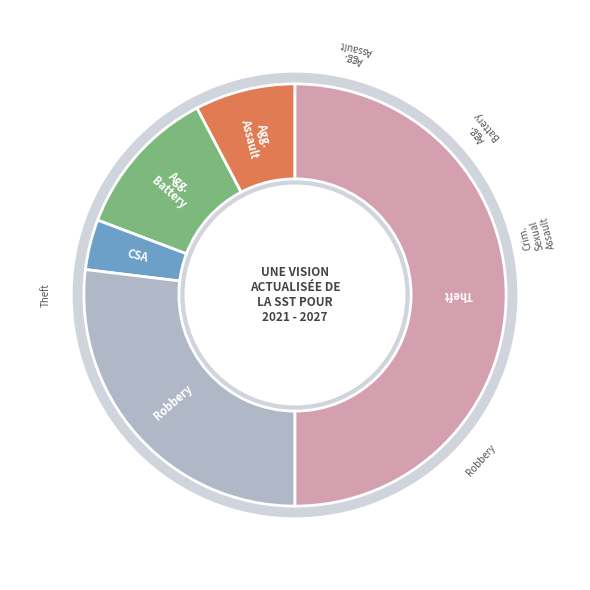

What is the largest slice in the pie chart?

Theft